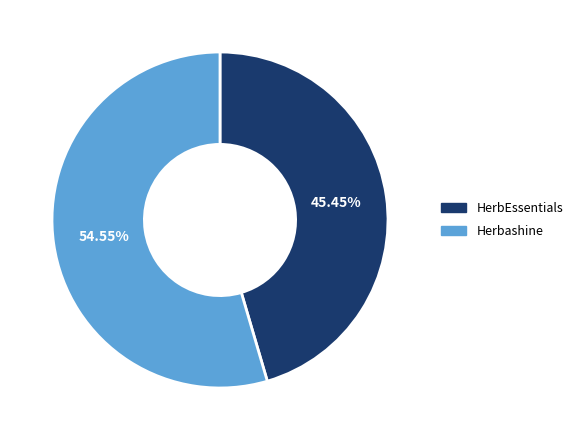

What portion of the pie excludes HerbEssentials?

54.5%